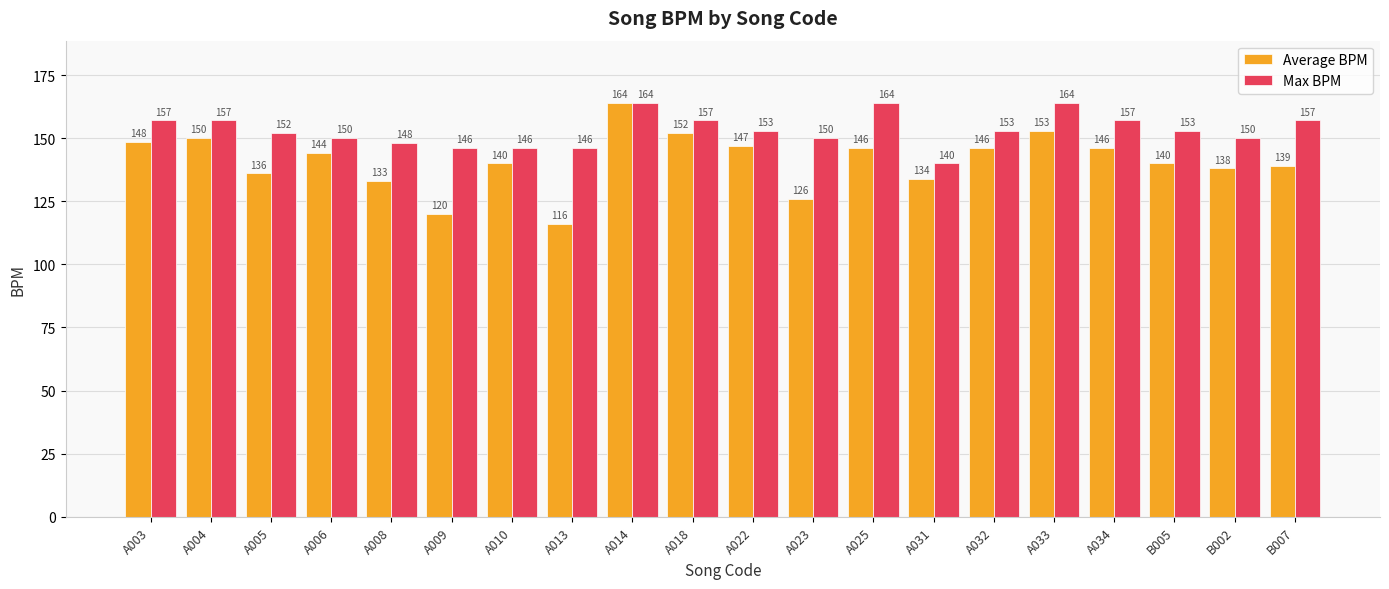

At which label does Average BPM first exceed 144?

A003